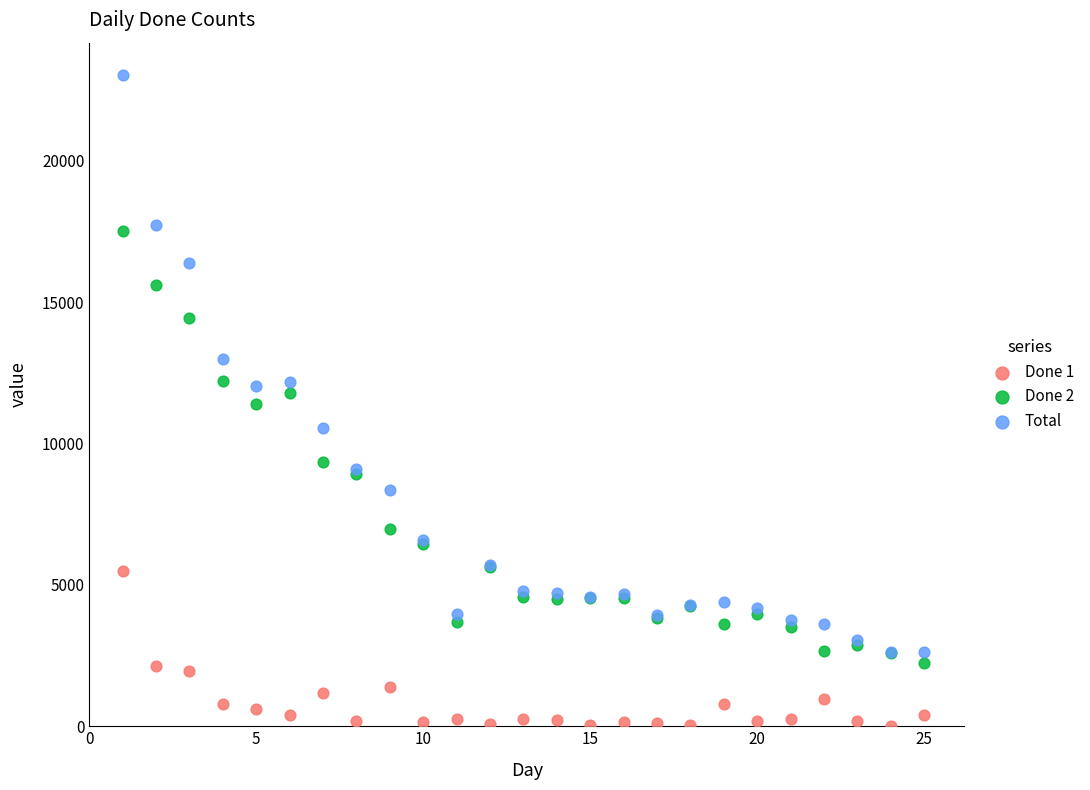

What are all the series names shown in the legend?

Done 1, Done 2, Total